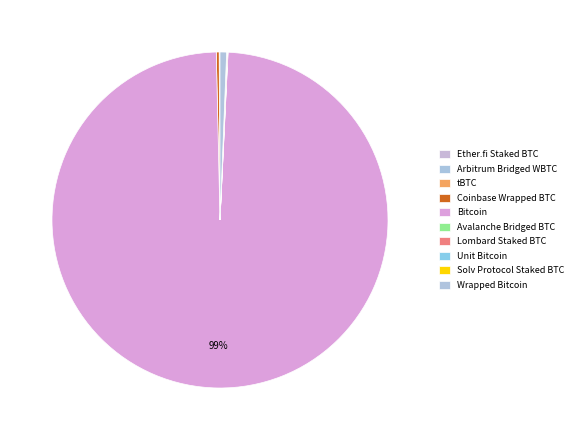

What is the total percentage of Arbitrum Bridged WBTC and Ether.fi Staked BTC?

0.1%